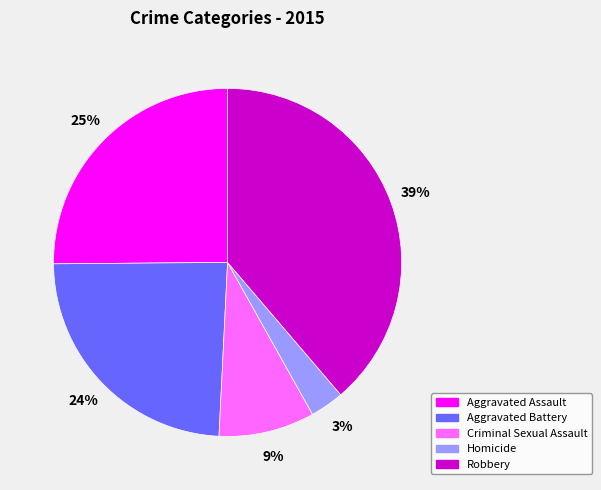

Does Homicide represent more than half of the total?

No